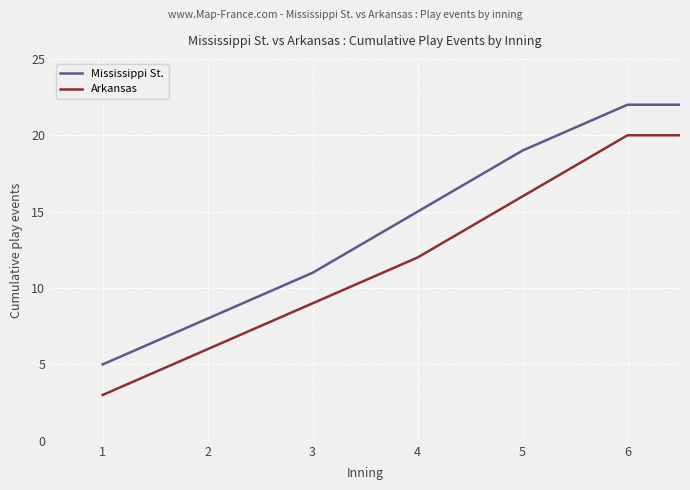

What is the difference between the second highest and minimum values in the Mississippi St. series?

17